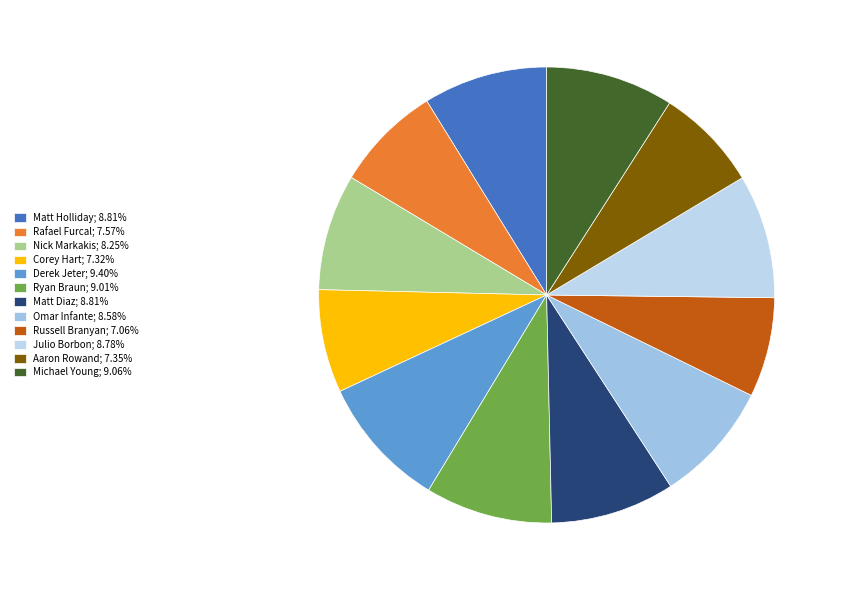

Rank the categories by value from highest to lowest.

Derek Jeter, Michael Young, Ryan Braun, Matt Holliday, Matt Diaz, Julio Borbon, Omar Infante, Nick Markakis, Rafael Furcal, Aaron Rowand, Corey Hart, Russell Branyan